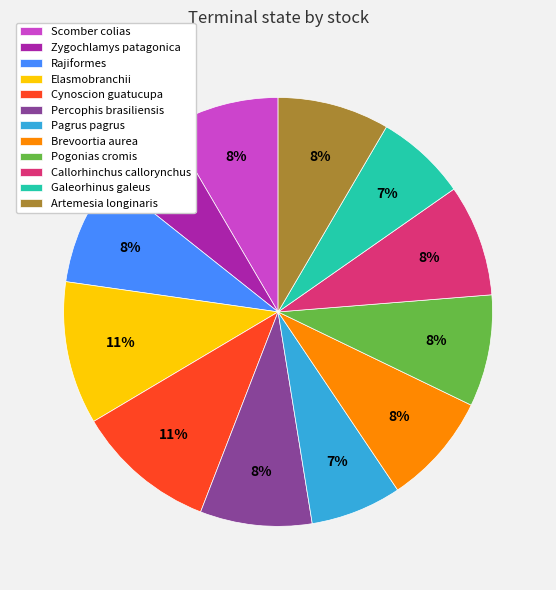

Count the number of slices in the pie.

12